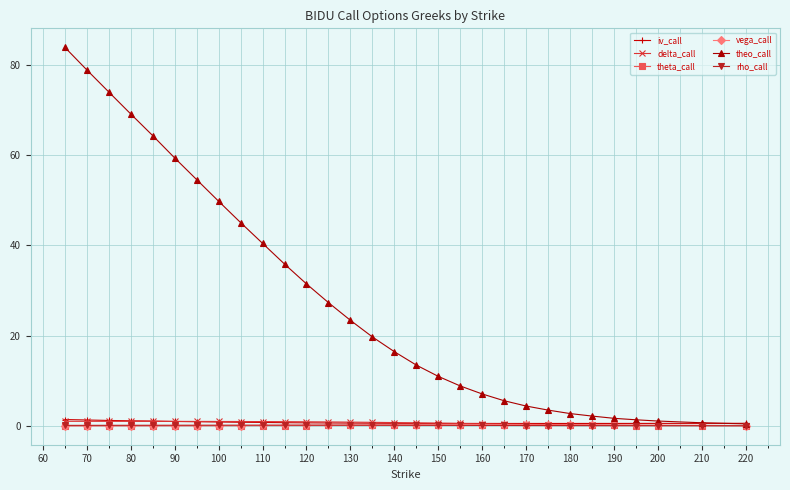

Which series has the widest spread of values?

theo_call